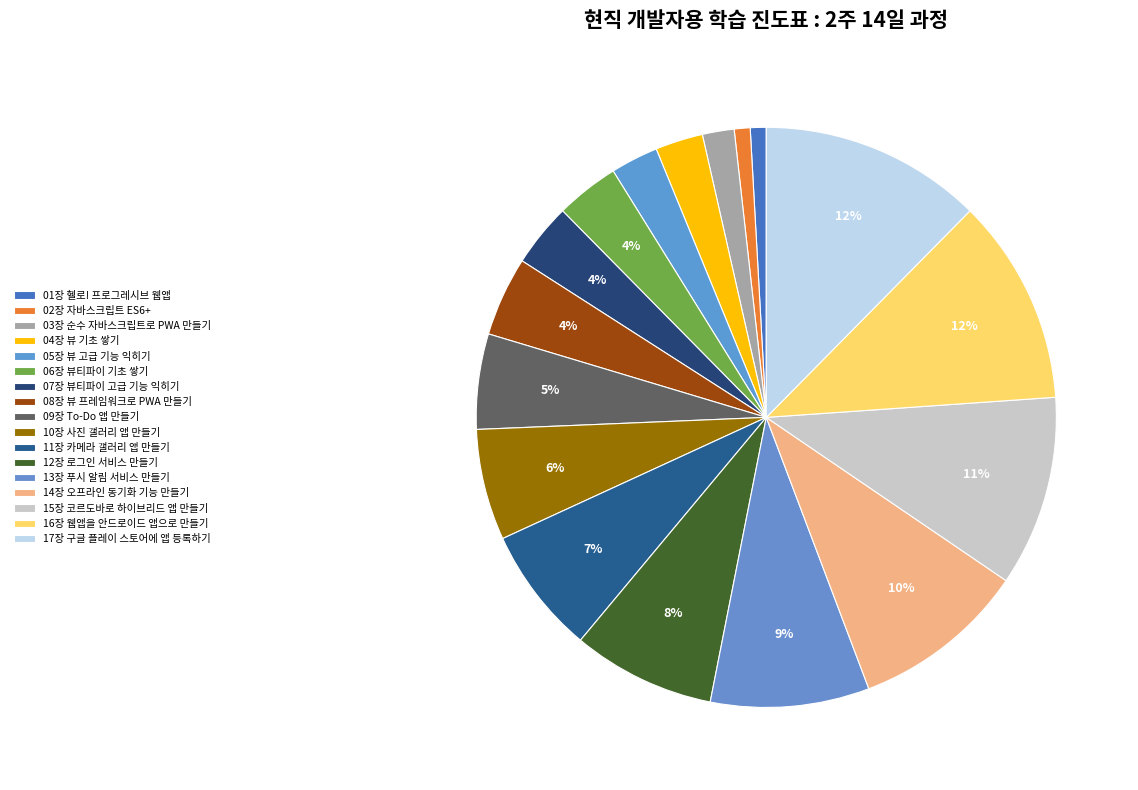

Which has a higher value, 16장 웹앱을 안드로이드 앱으로 만들기 or 15장 코르도바로 하이브리드 앱 만들기?

16장 웹앱을 안드로이드 앱으로 만들기